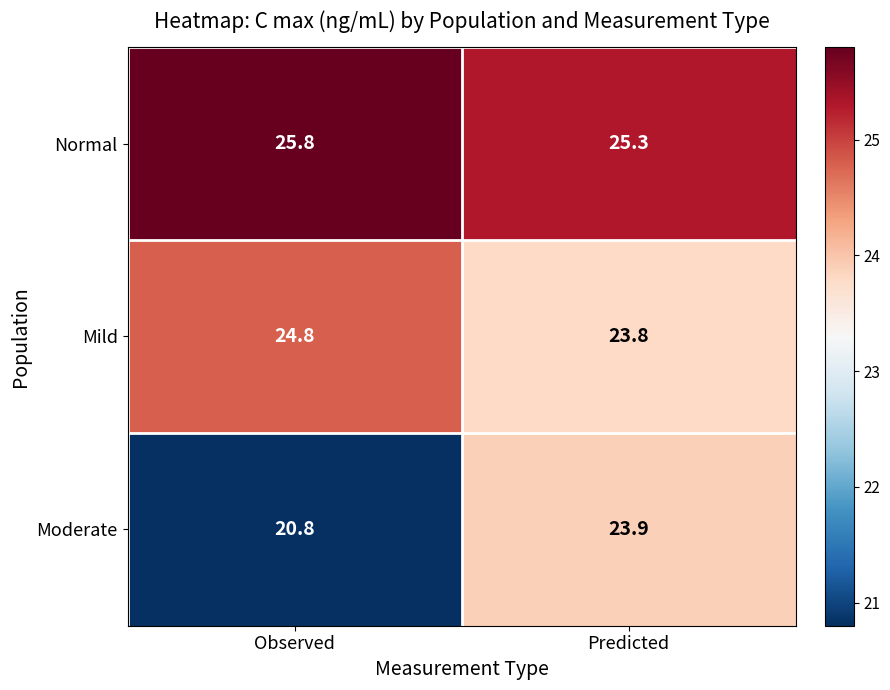

What is the total value across all series at Observed?

71.4